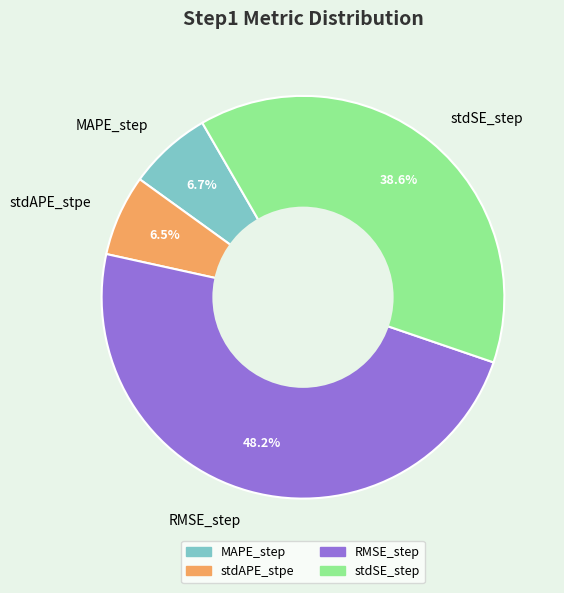

To the nearest percent, what is the average slice percentage?

25%